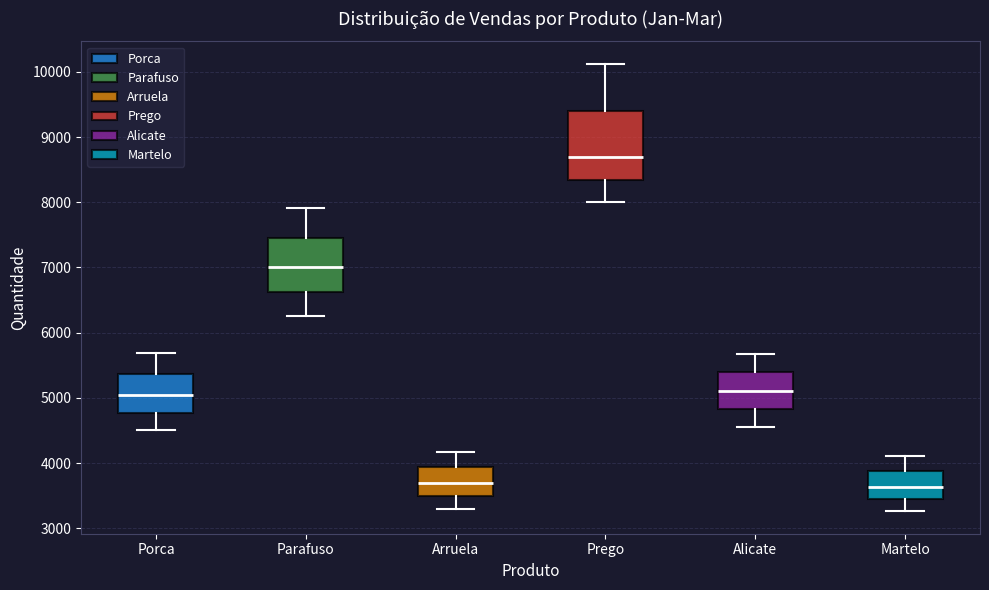

Reading left to right, read every box against the y-axis: the position of its median line, the range the box covers, and the ends of its whiskers. The values are not printed on the chart, so give them approximately, as read against the axis.

Porca: median 5000, box 4800 to 5400, whiskers 4500 to 5700
Parafuso: median 7000, box 6600 to 7500, whiskers 6300 to 7900
Arruela: median 3700, box 3500 to 3900, whiskers 3300 to 4200
Prego: median 8700, box 8300 to 9400, whiskers 8000 to 10100
Alicate: median 5100, box 4800 to 5400, whiskers 4600 to 5700
Martelo: median 3600, box 3500 to 3900, whiskers 3300 to 4100